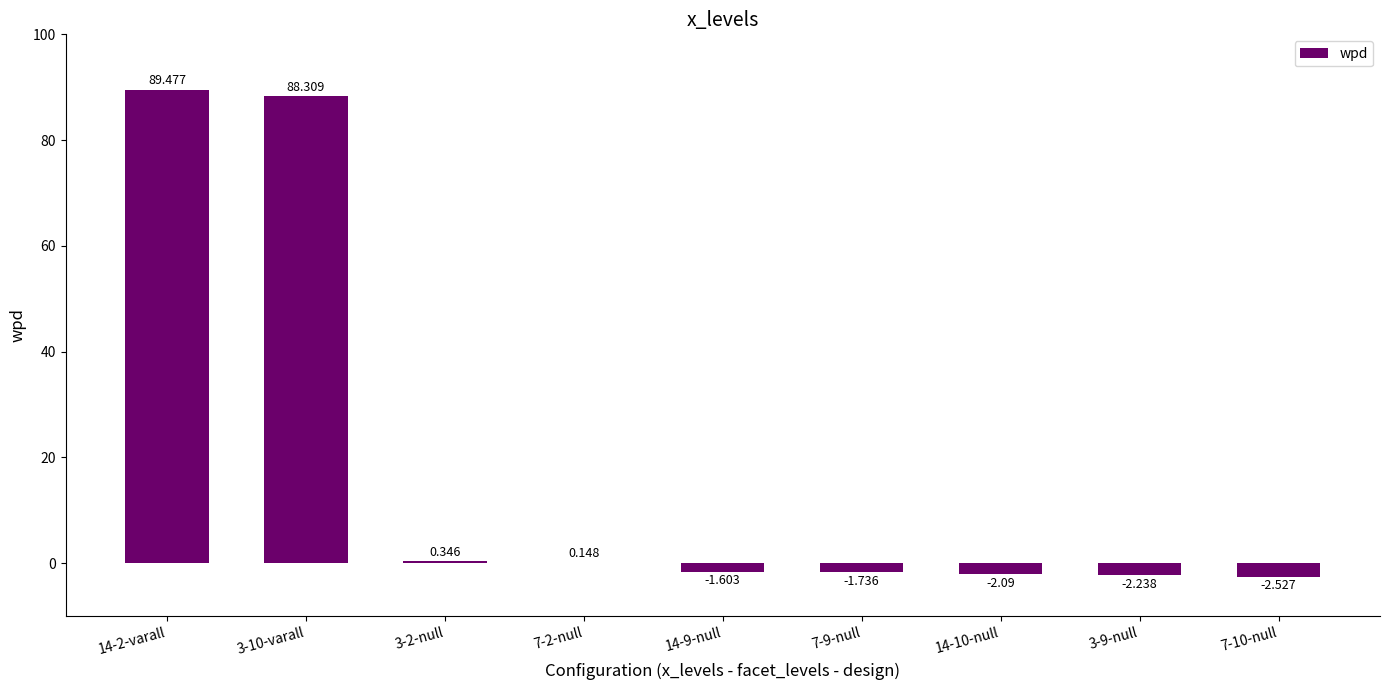

Which has a higher value, 14-2-varall or 3-10-varall?

14-2-varall